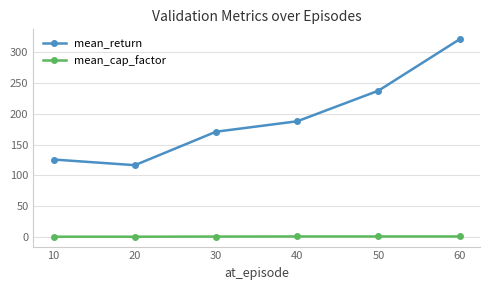

Does the chart display data point markers on the line(s)?

Yes